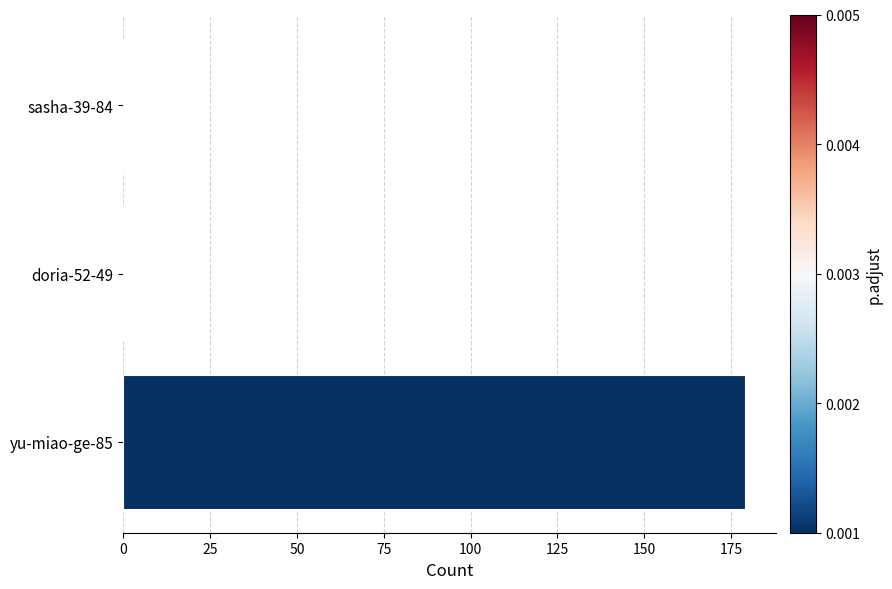

What is the change in value from yu-miao-ge-85 to doria-52-49?

-179